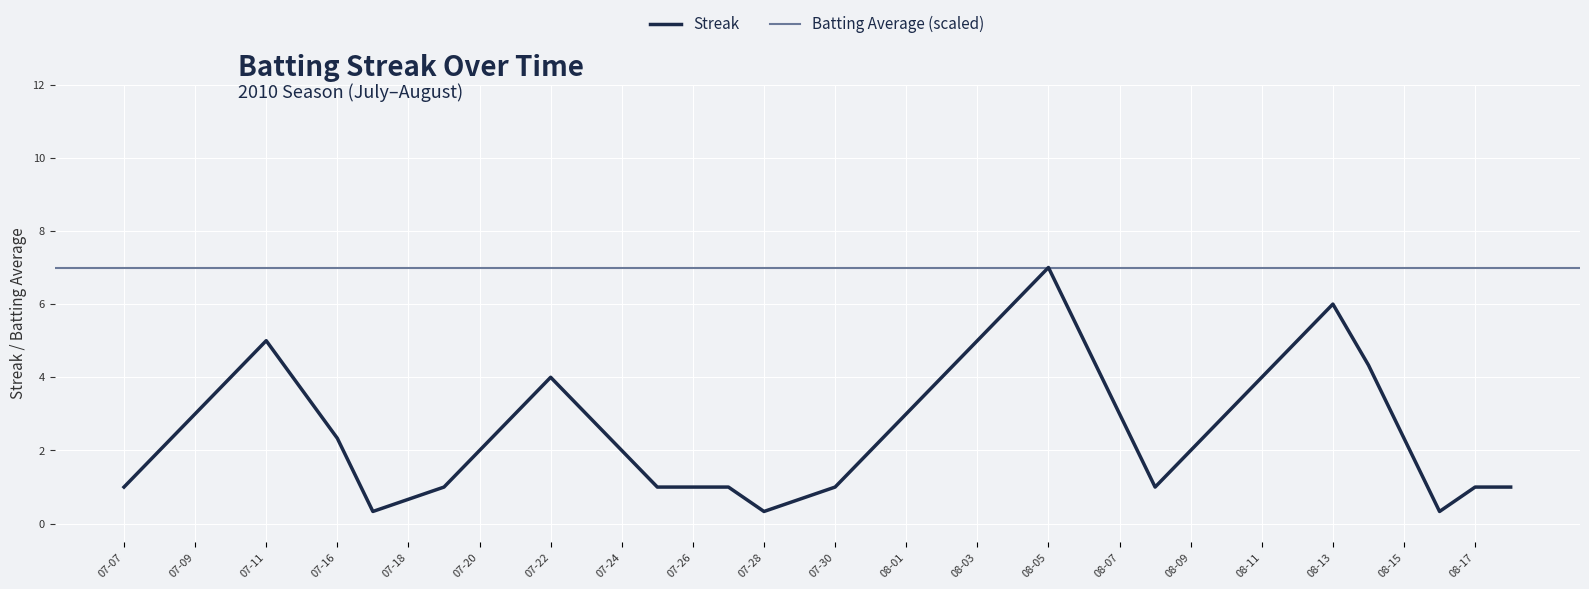

At which label does Streak reach its peak?

08-05